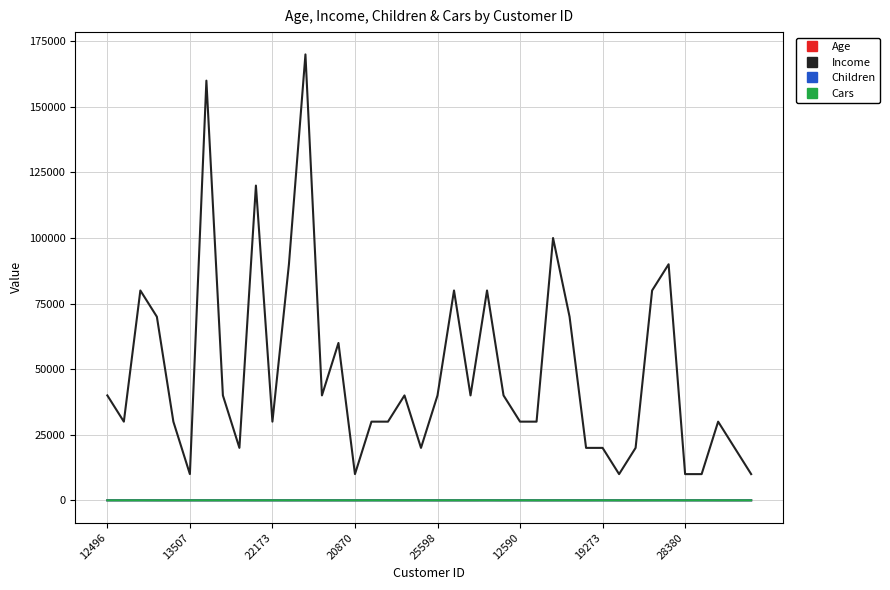

What is the difference between the maximum and minimum values in the Income series?

160000